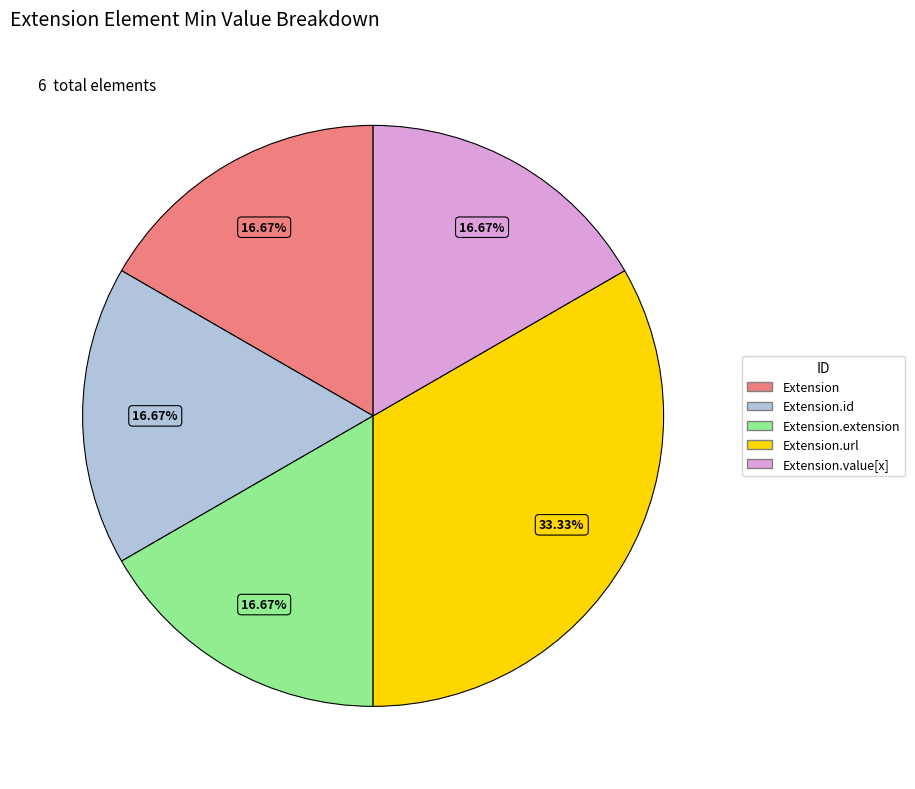

To the nearest percent, what is the difference between the largest and smallest slice percentages?

17%